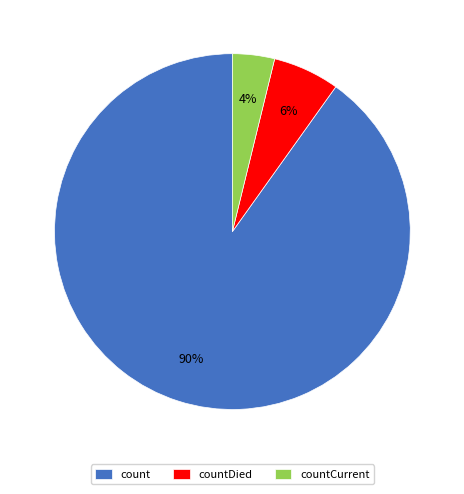

Is it true that count is 90% of the pie?

True